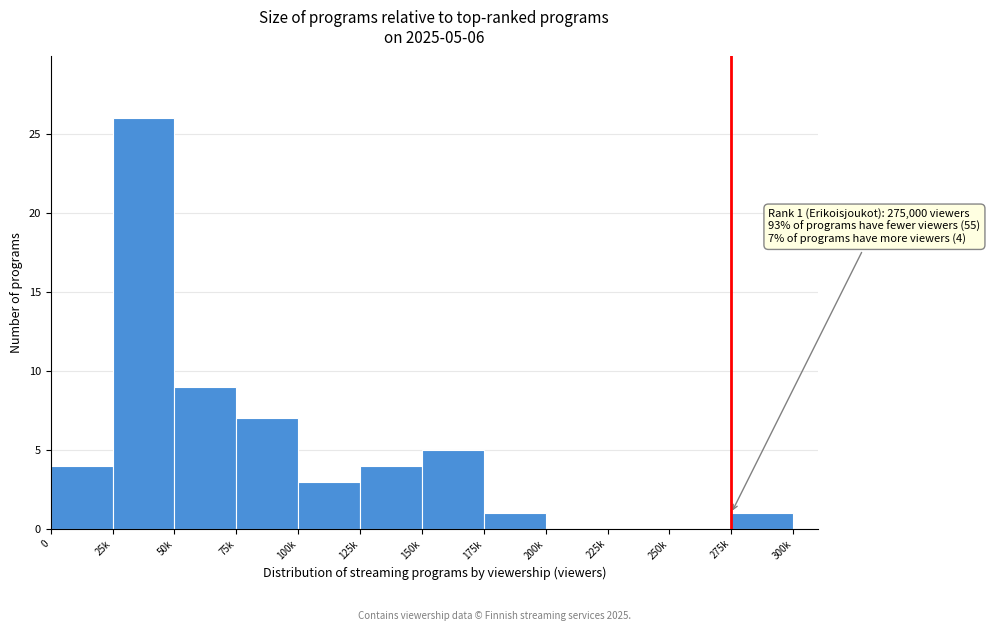

Reading right to left, list all the values displayed in this chart.

275k=1	250k=0	225k=0	200k=0	175k=1	150k=5	125k=4	100k=3	75k=7	50k=9	25k=26	0=4